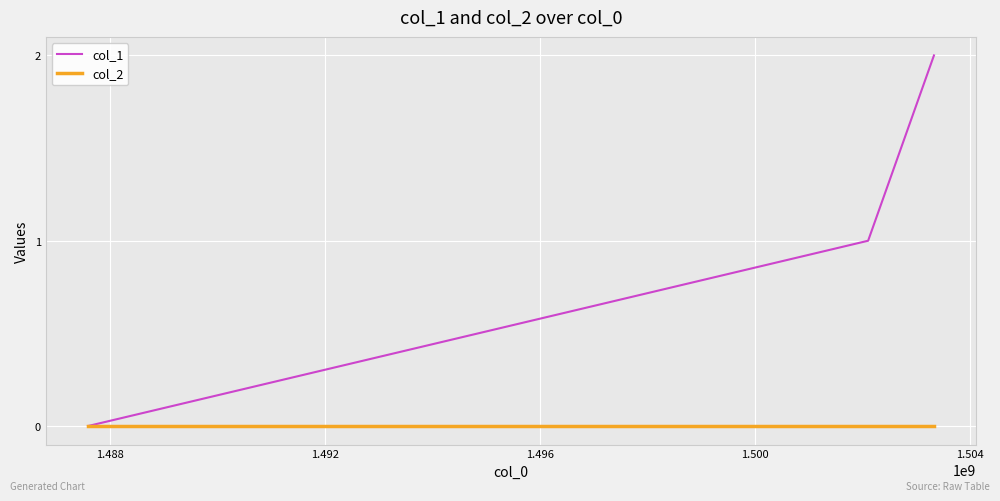

Which series has the widest spread of values?

col_1